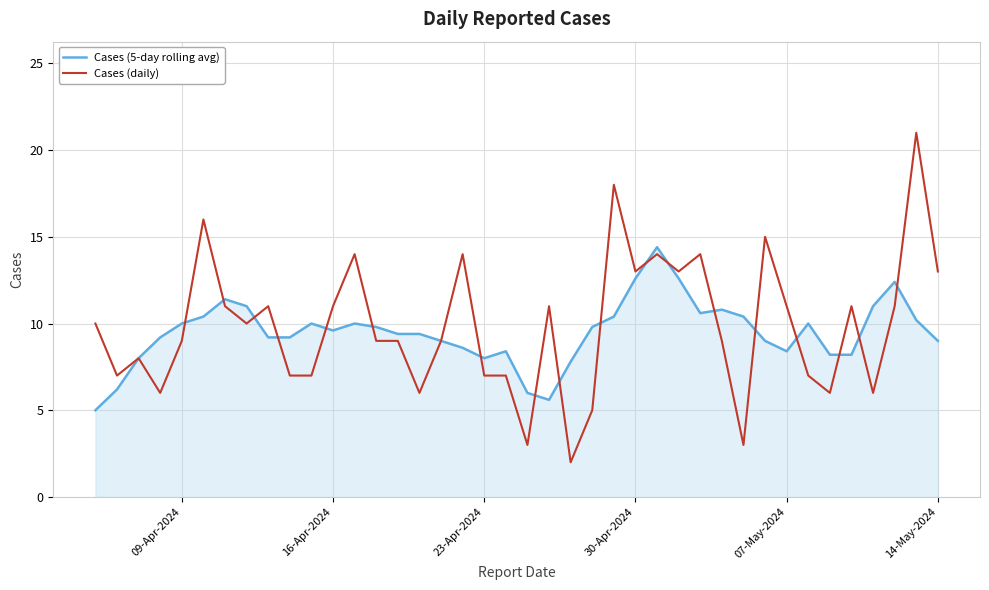

Which series has the widest spread of values?

Cases (daily)